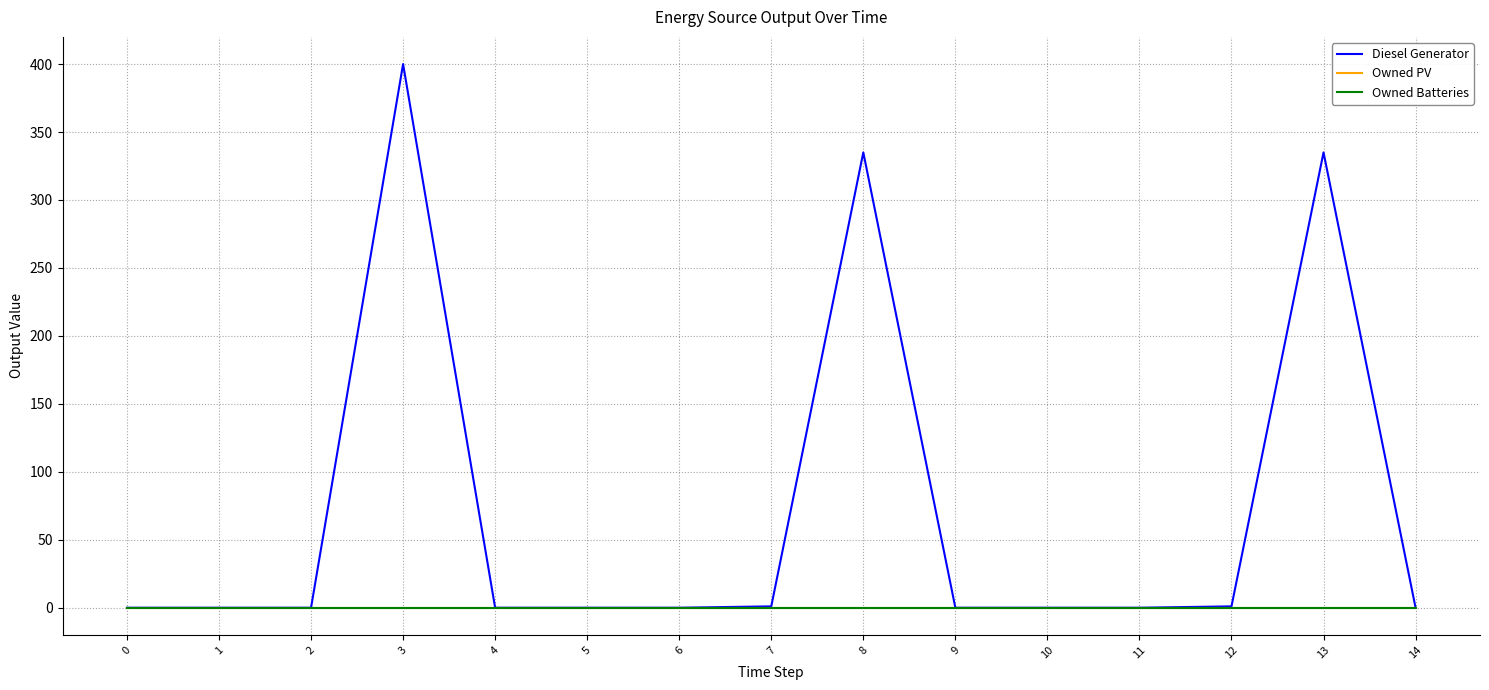

True or false: Owned Batteries and Owned PV intersect in this chart.

False